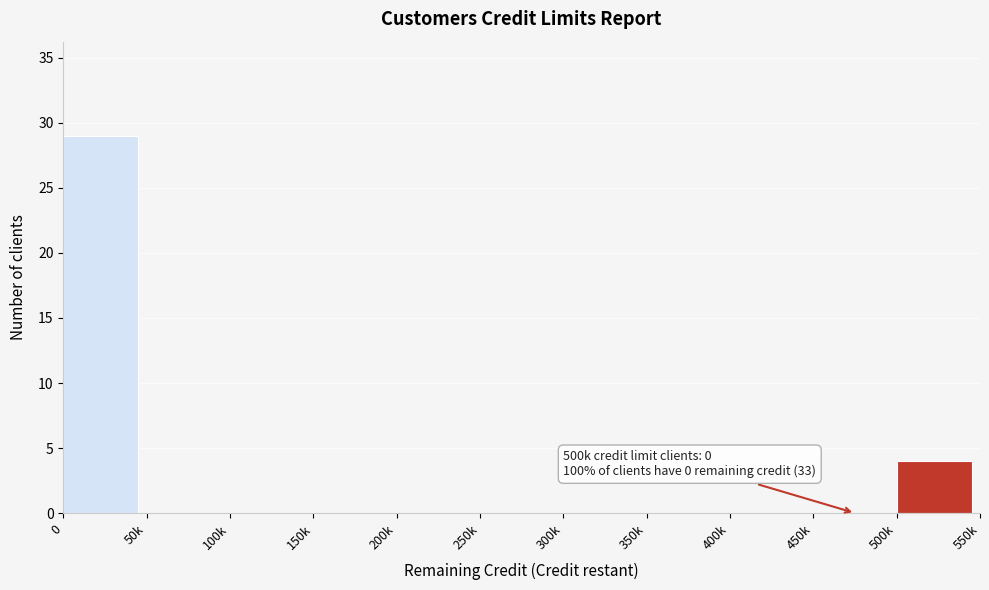

Reading left to right, transcribe all the data shown in this chart.

0=29	50k=0	100k=0	150k=0	200k=0	250k=0	300k=0	350k=0	400k=0	450k=0	500k=4